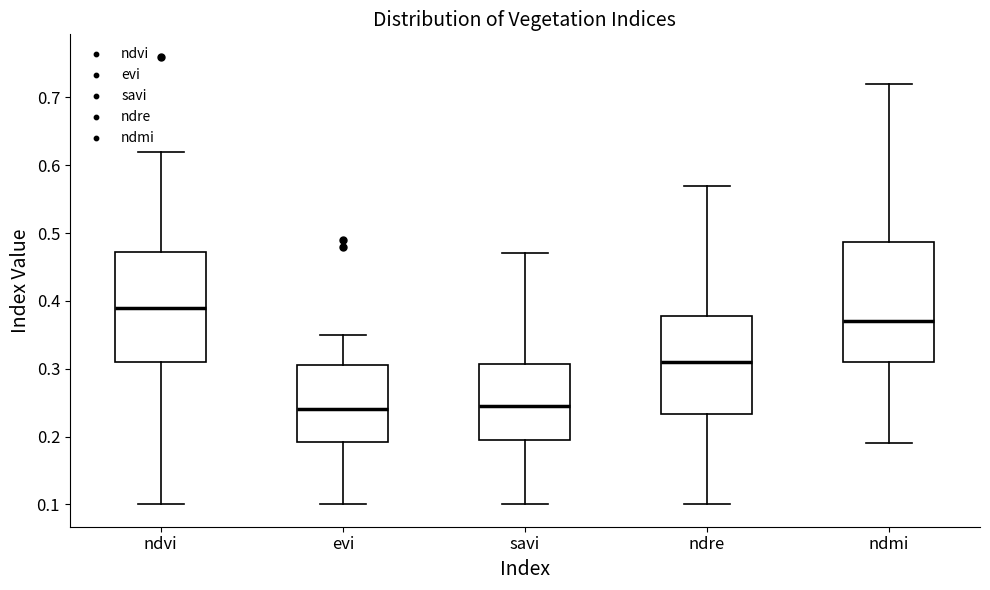

Which box has the highest median line?

ndvi